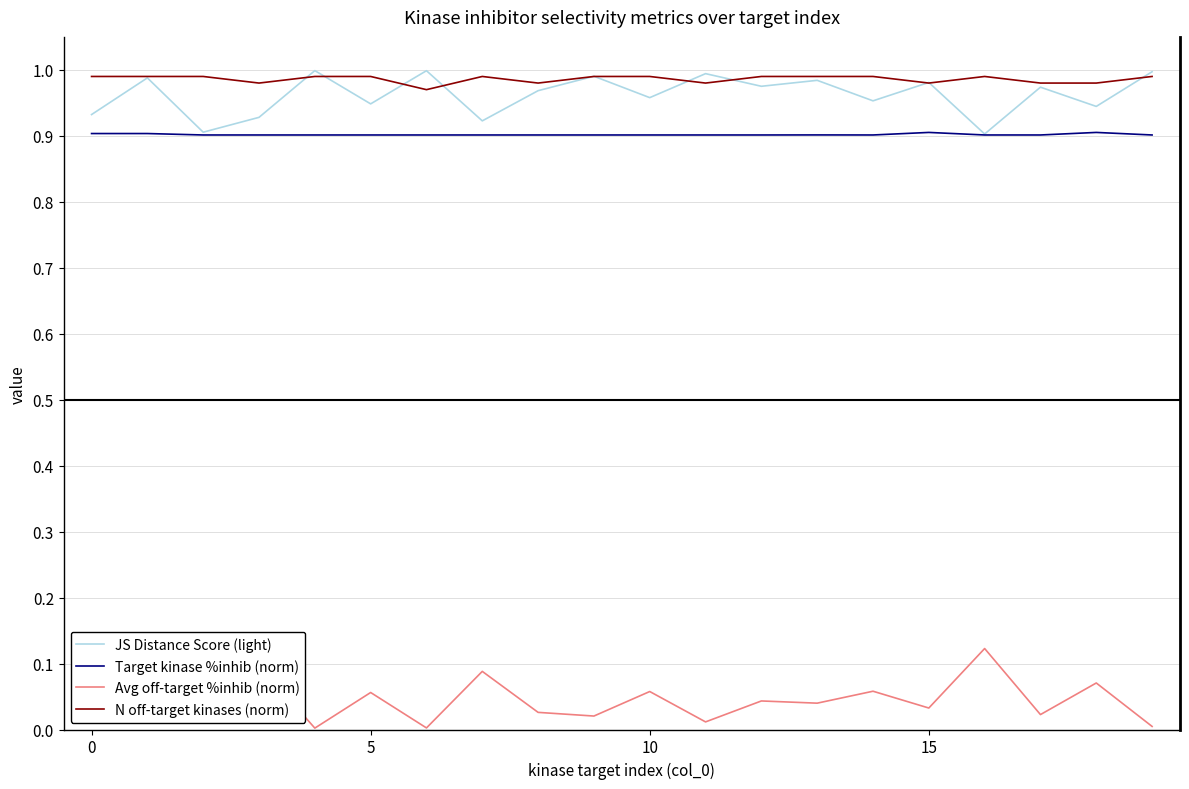

True or false: Avg off-target %inhib (norm) and JS Distance Score (light) cross at least once.

False